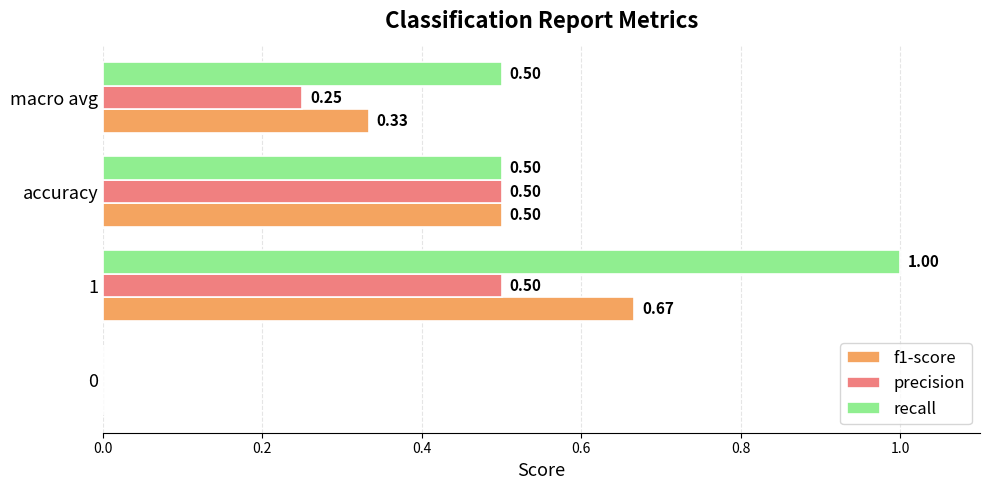

Count the f1-score values in the range 0 to 1.

4